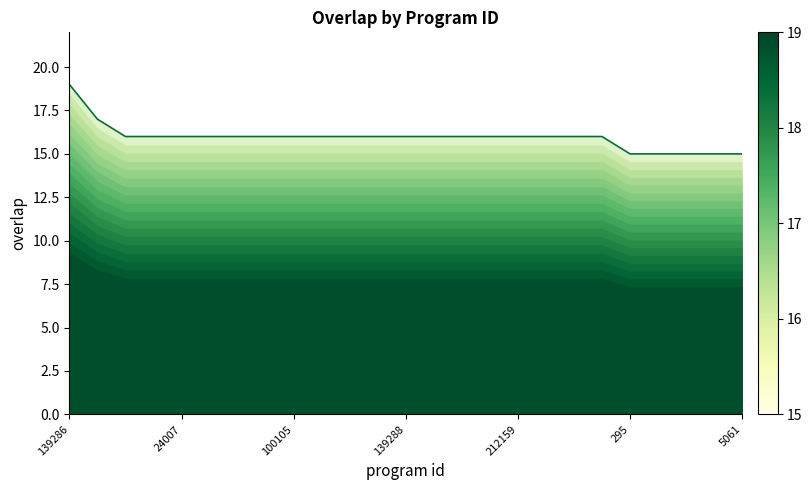

What is the maximum value shown in the chart?

19